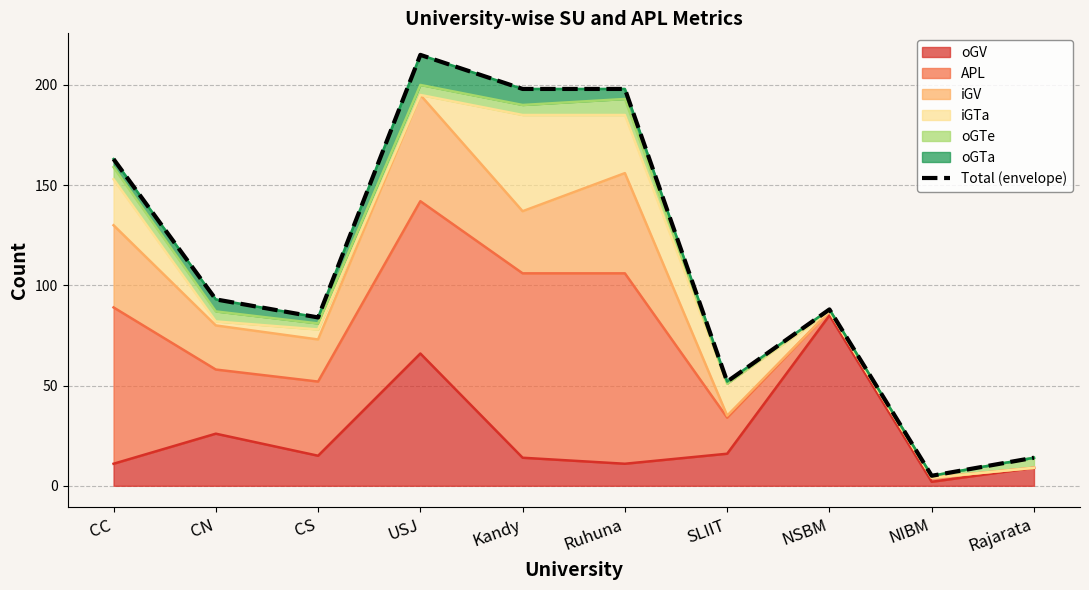

What is the ratio of the value at NIBM to the value at CS?

0.1